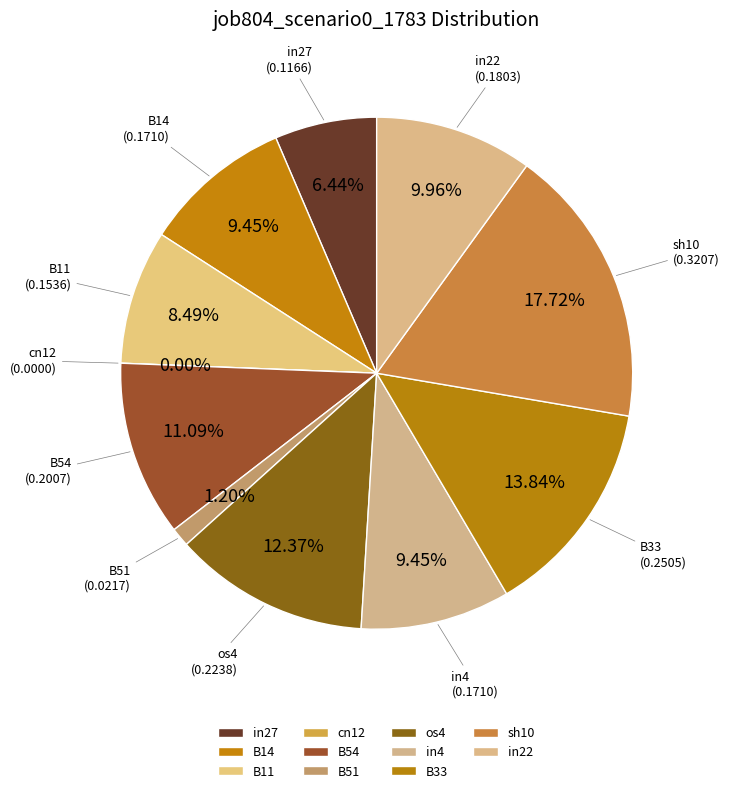

What percentage is the in27 slice, to the nearest percent?

6%